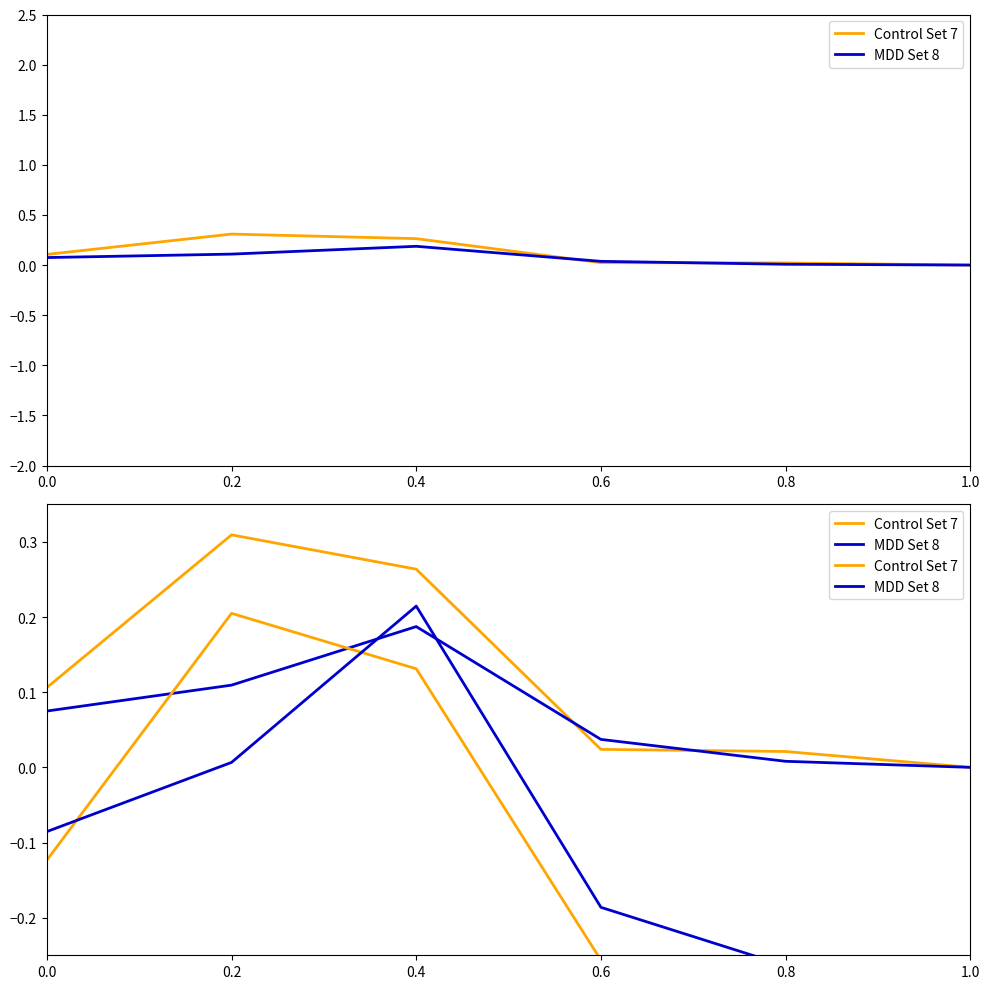

What is the label of the 4th point from the right?

0.4